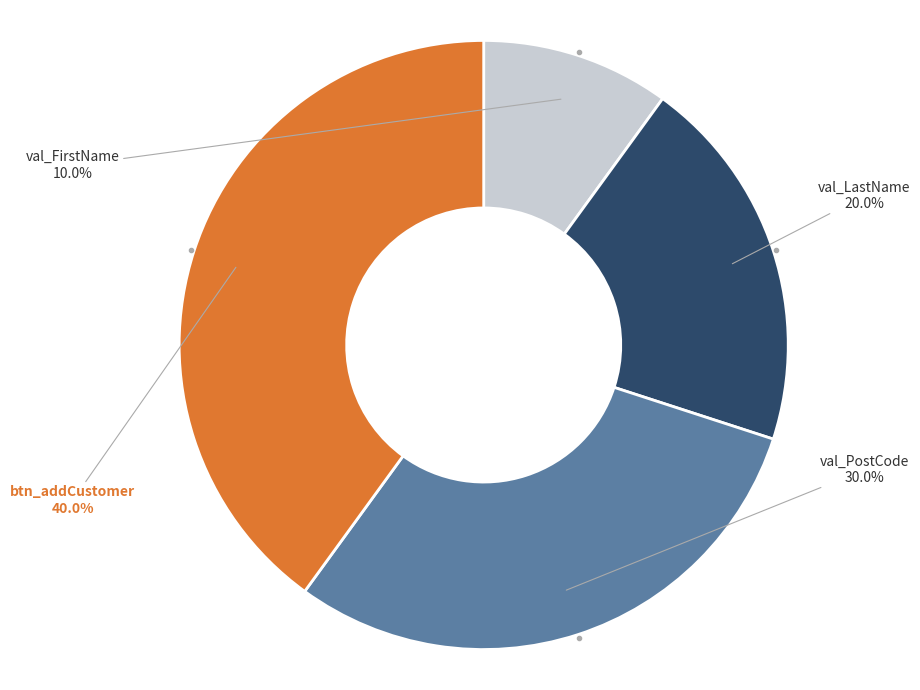

Is there a majority slice in this chart?

No